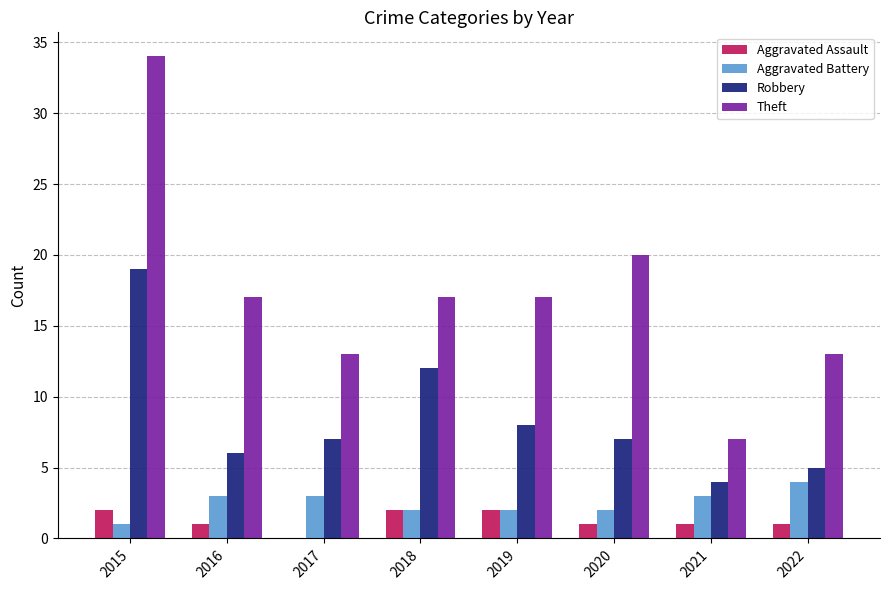

Reading left to right, what are all the values shown in this chart?

Aggravated Assault: 2015=2	2016=1	2017=0	2018=2	2019=2	2020=1	2021=1	2022=1
Aggravated Battery: 2015=1	2016=3	2017=3	2018=2	2019=2	2020=2	2021=3	2022=4
Robbery: 2015=19	2016=6	2017=7	2018=12	2019=8	2020=7	2021=4	2022=5
Theft: 2015=34	2016=17	2017=13	2018=17	2019=17	2020=20	2021=7	2022=13